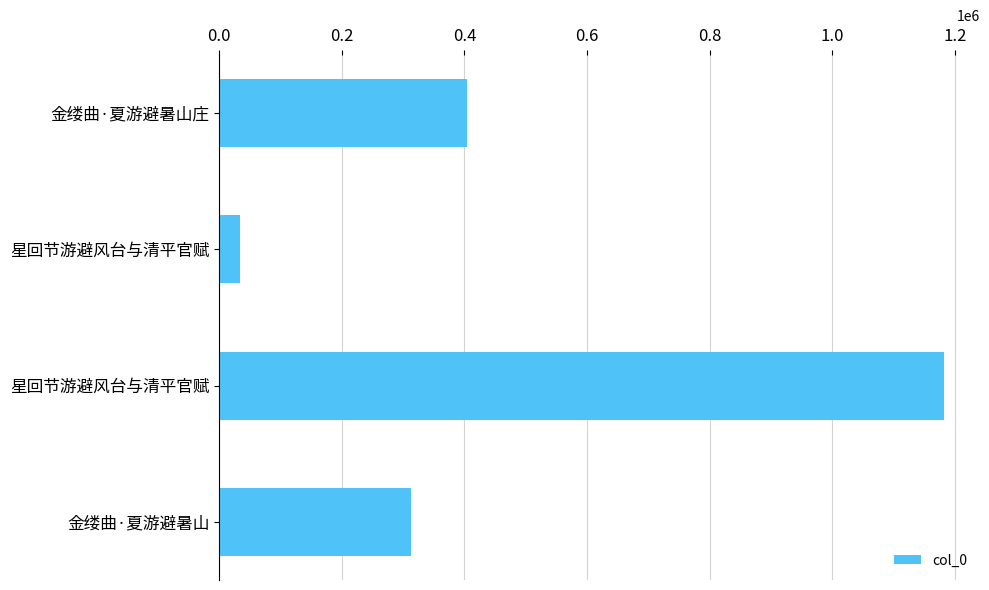

How many data points are less than 404495?

2